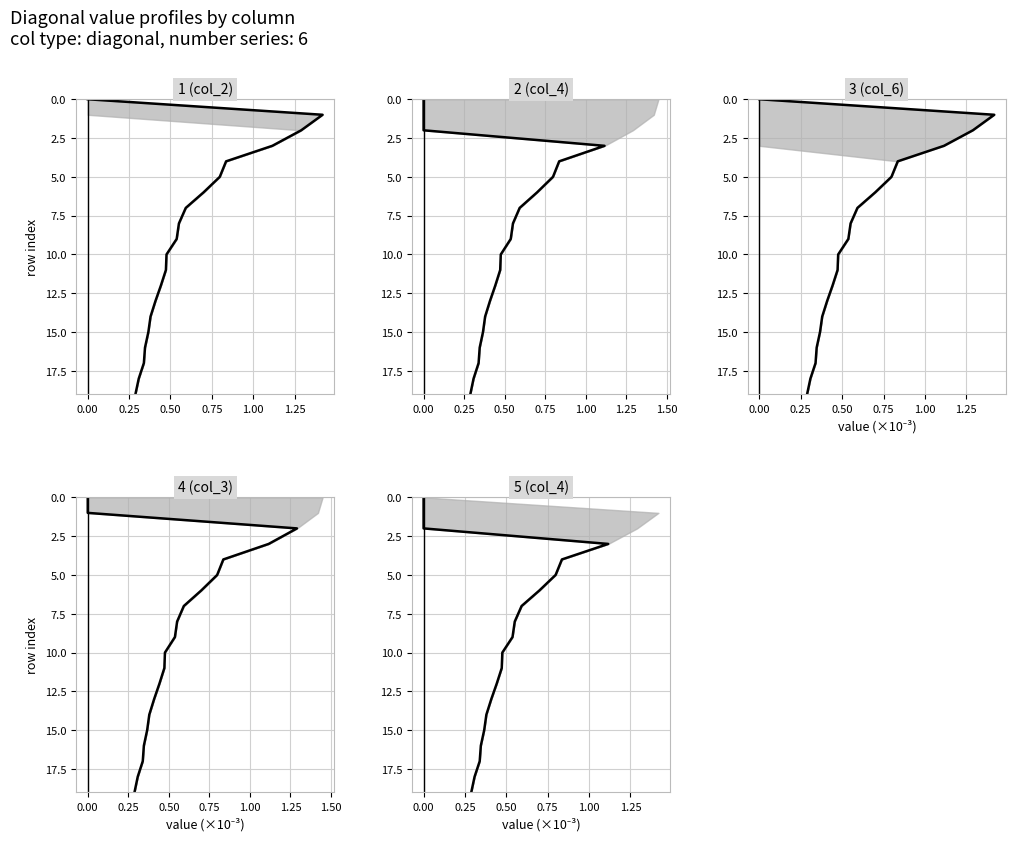

True or false: col_2 and col_3 cross at least once.

False